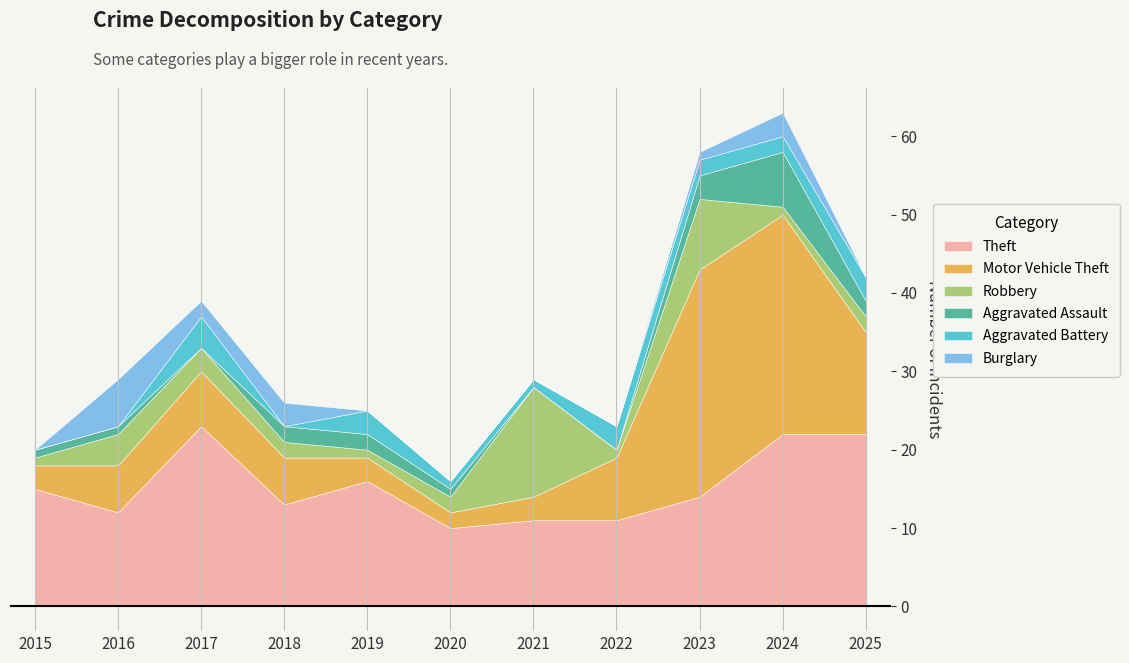

What is the highest value of the Theft series?

23